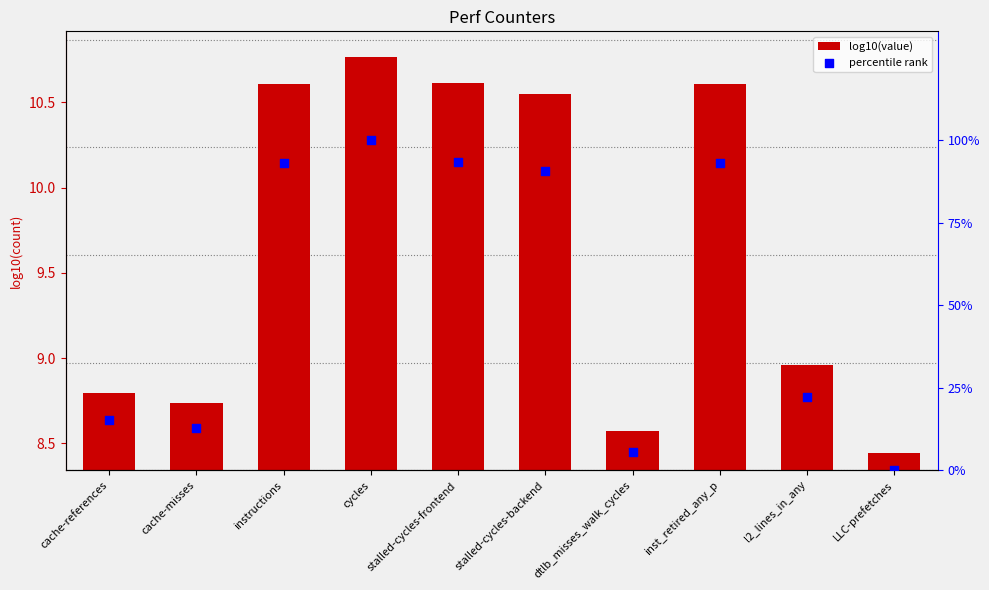

At which category is the sum across all series the highest?

cycles